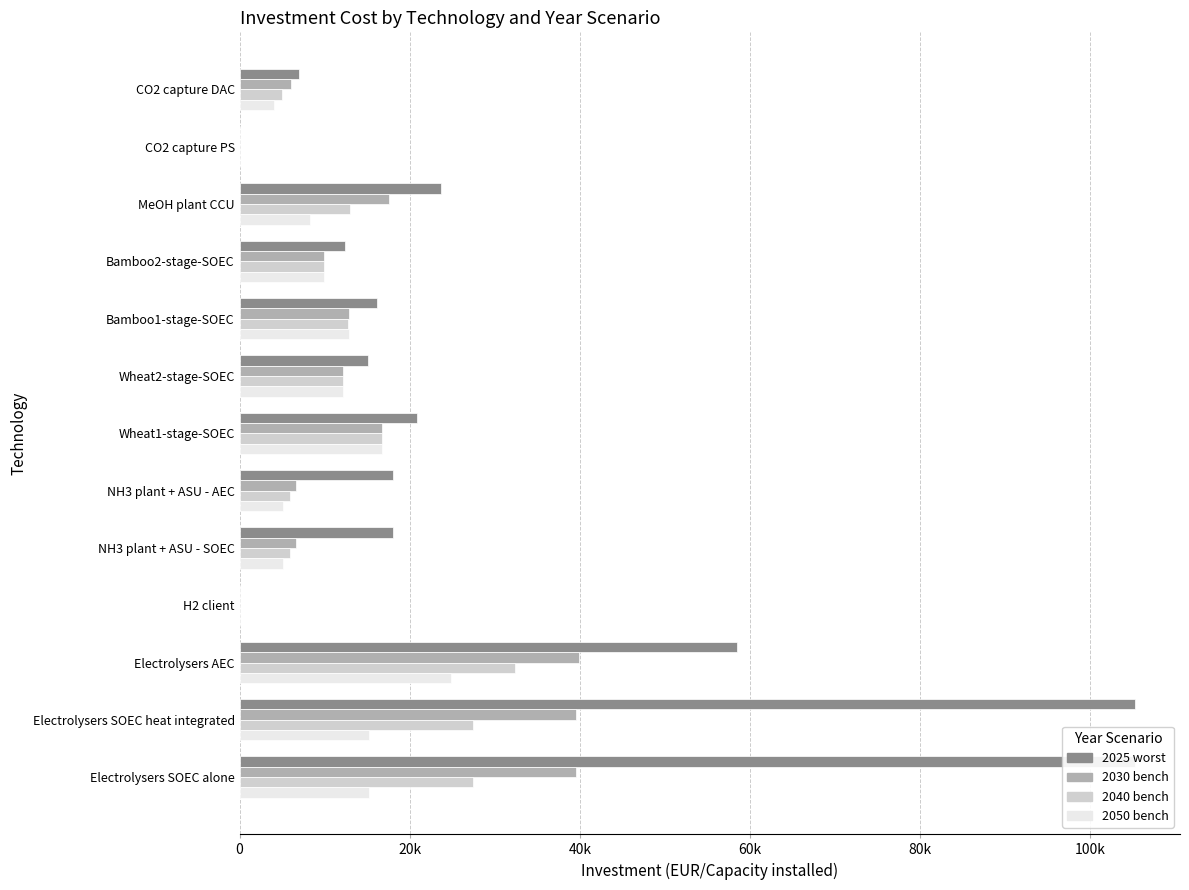

Is it true that 2040 bench equals 5873.2 at NH3 plant + ASU - SOEC?

True